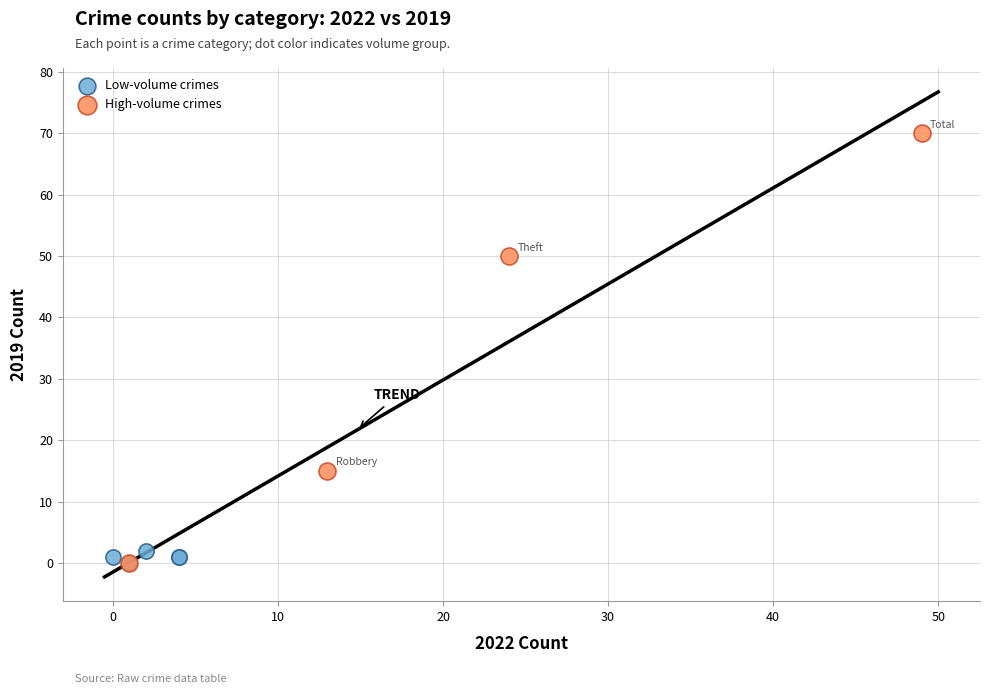

Which series reaches the maximum Y coordinate?

High-volume crimes